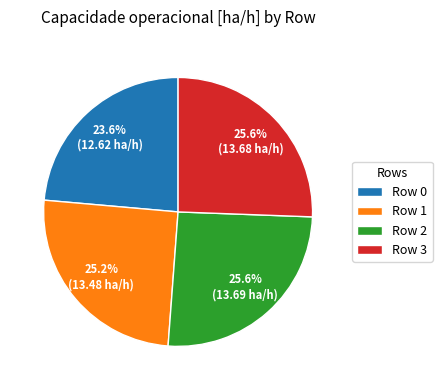

To the nearest percent, what is the difference between the largest and smallest slice percentages?

2%